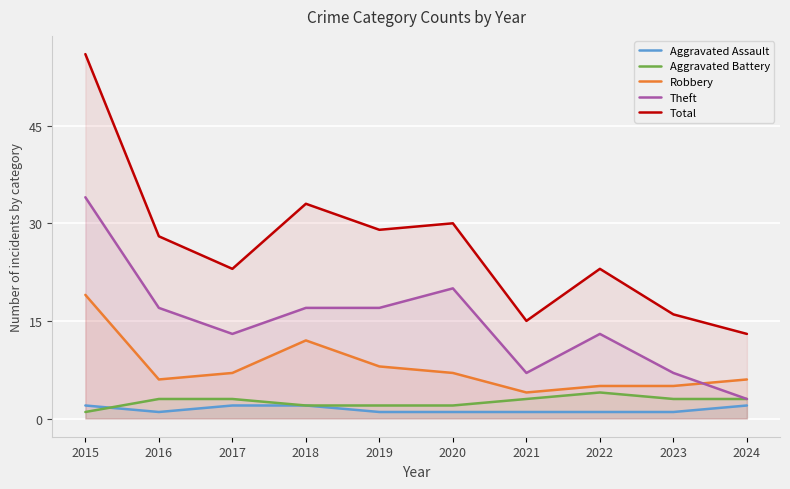

Which has a higher value, 2017 or 2022?

2017